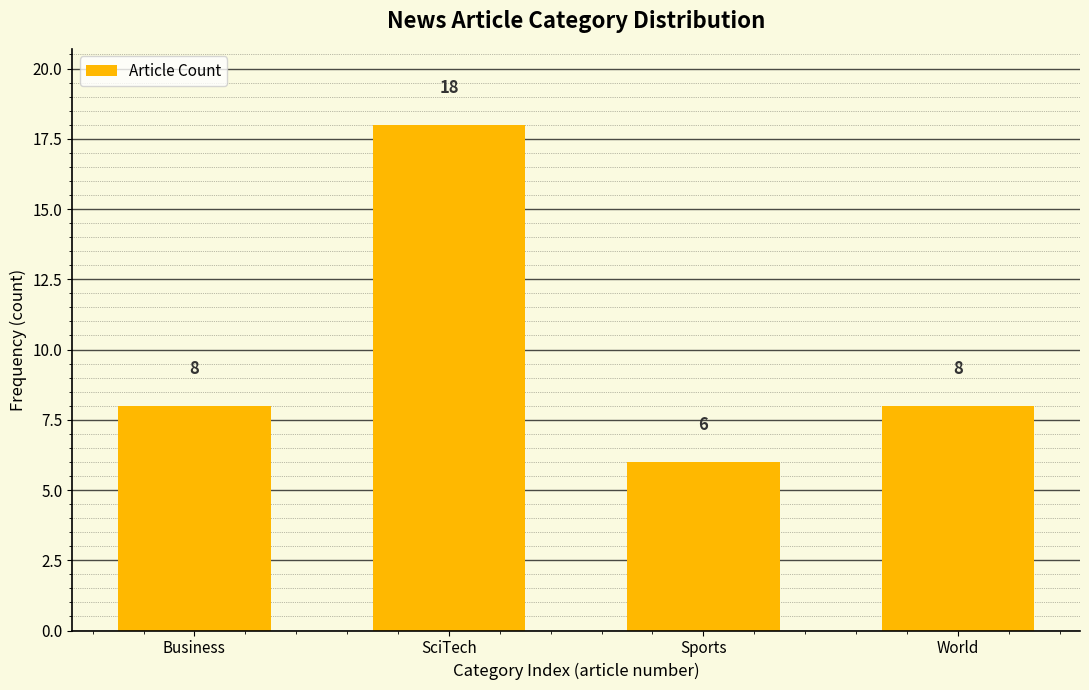

Reading left to right, list all the values displayed in this chart.

8	18	6	8